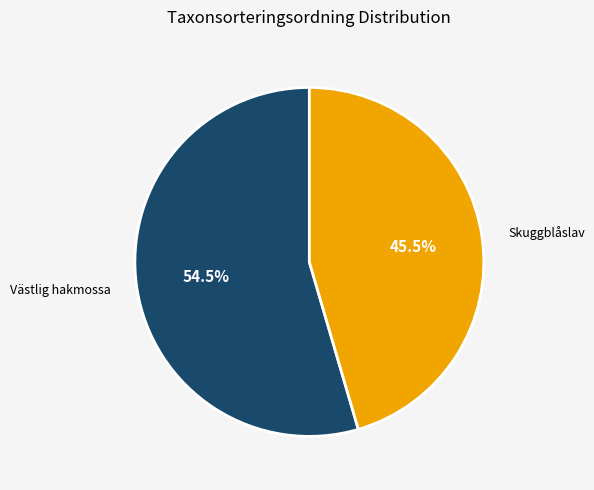

Which category accounts for the majority?

Västlig hakmossa